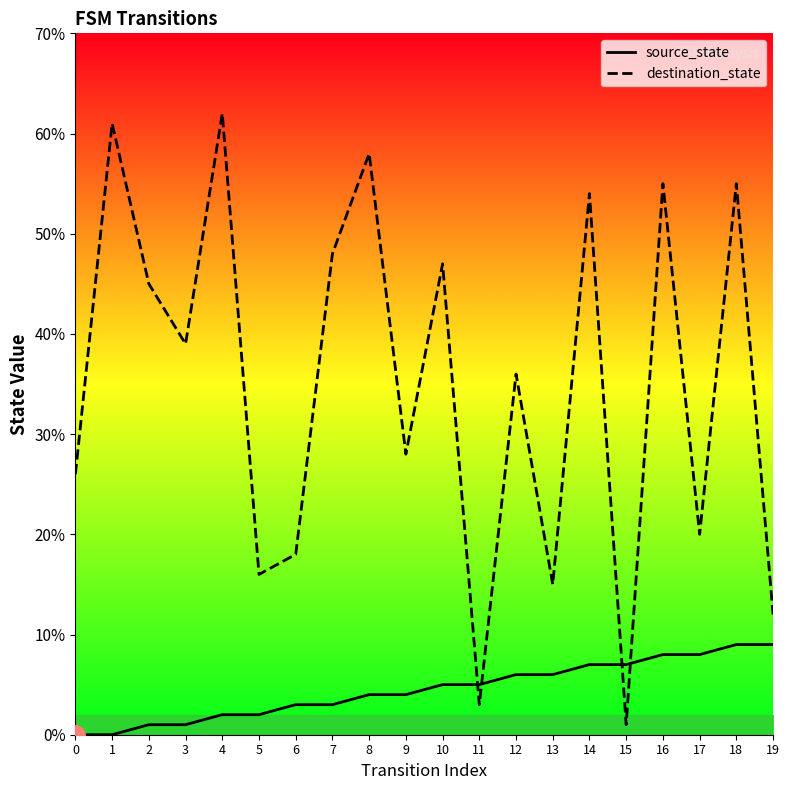

True or false: source_state has a value of 2 at 16.

False